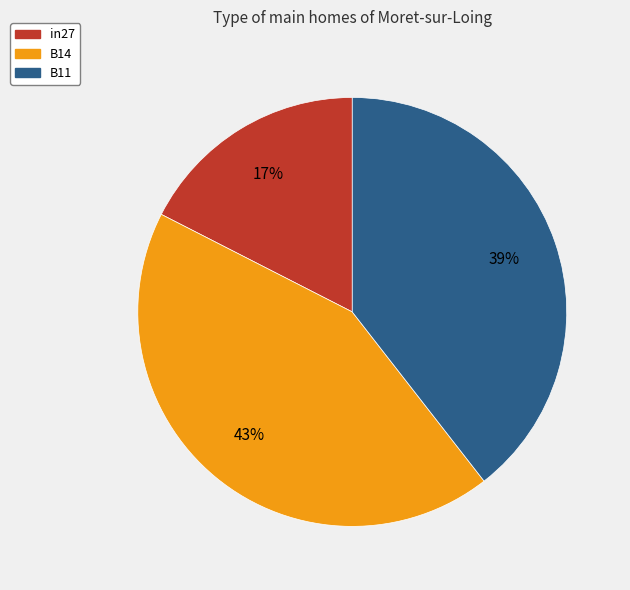

Is B14 the majority of the pie?

No